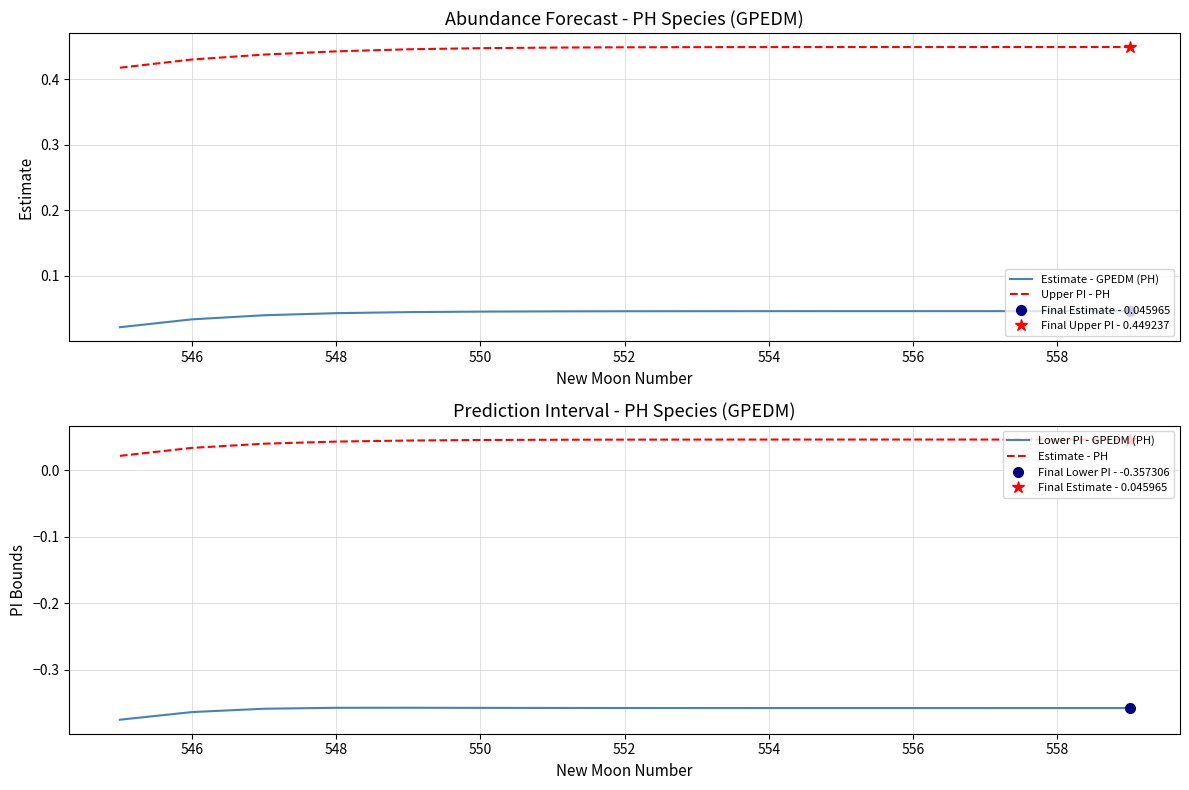

True or false: Lower PI - GPEDM (PH) and Estimate - PH cross at least once.

False